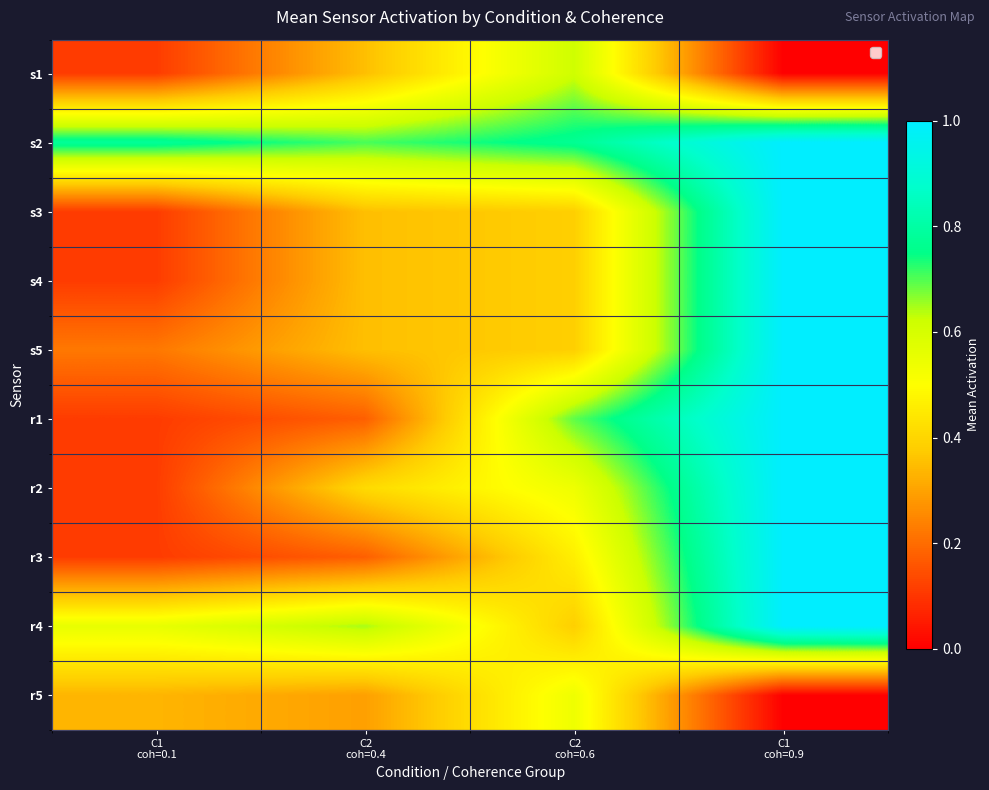

Rank the series by their maximum value, from lowest to highest.

r5, s1, s2, s3, s4, s5, r1, r2, r3, r4